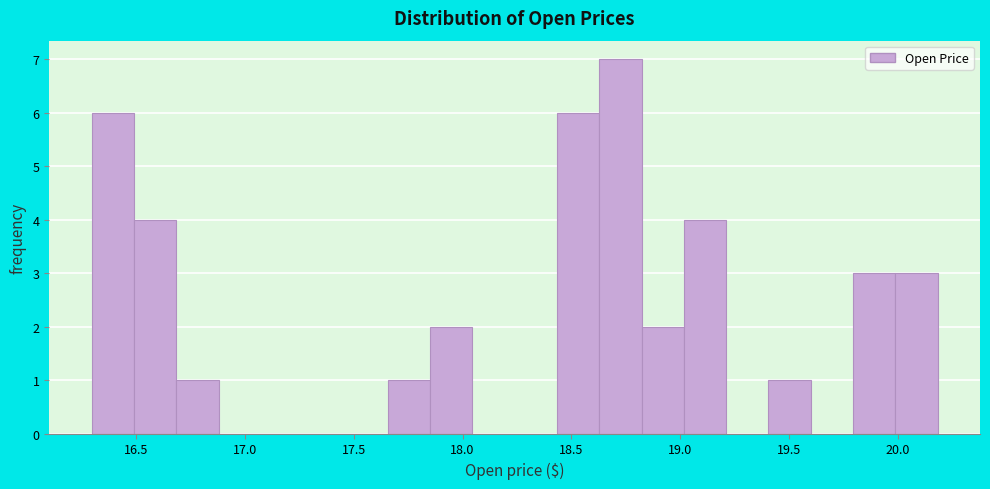

Read against the x-axis, roughly where is the centre of the tallest bar?

18.70